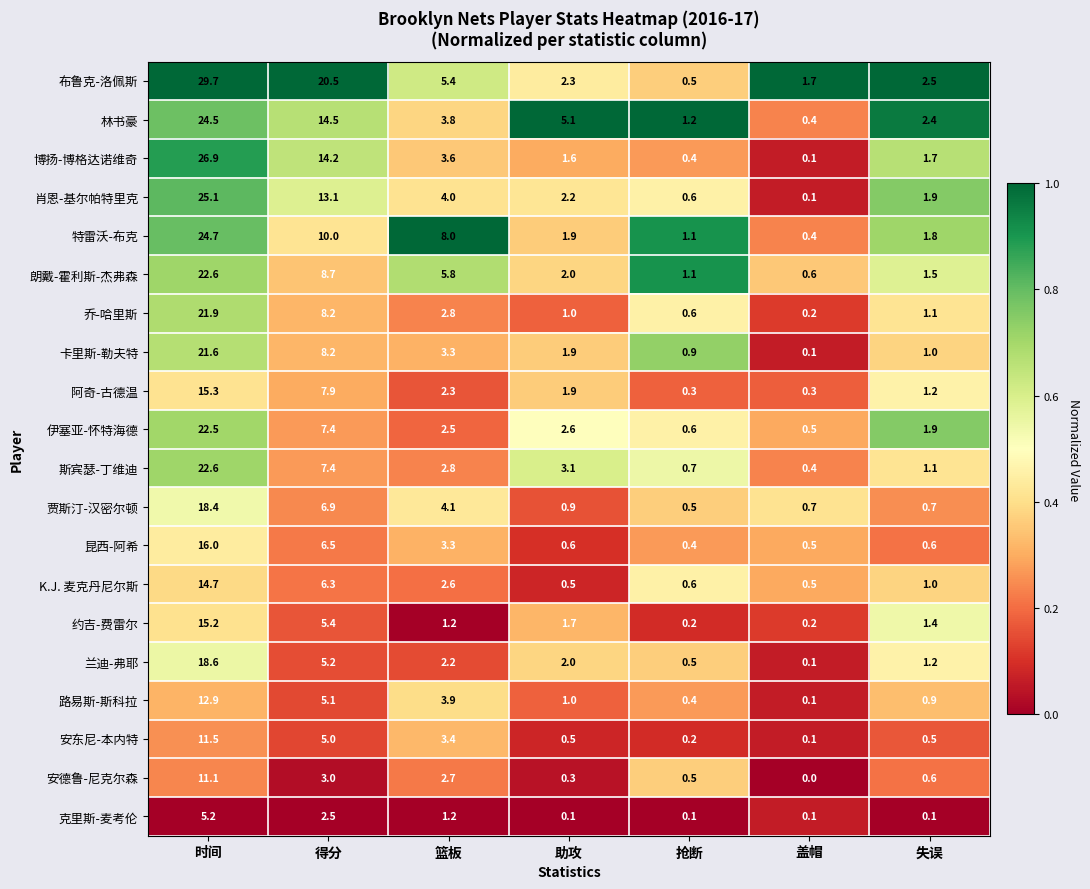

What is the greatest value displayed?

29.7